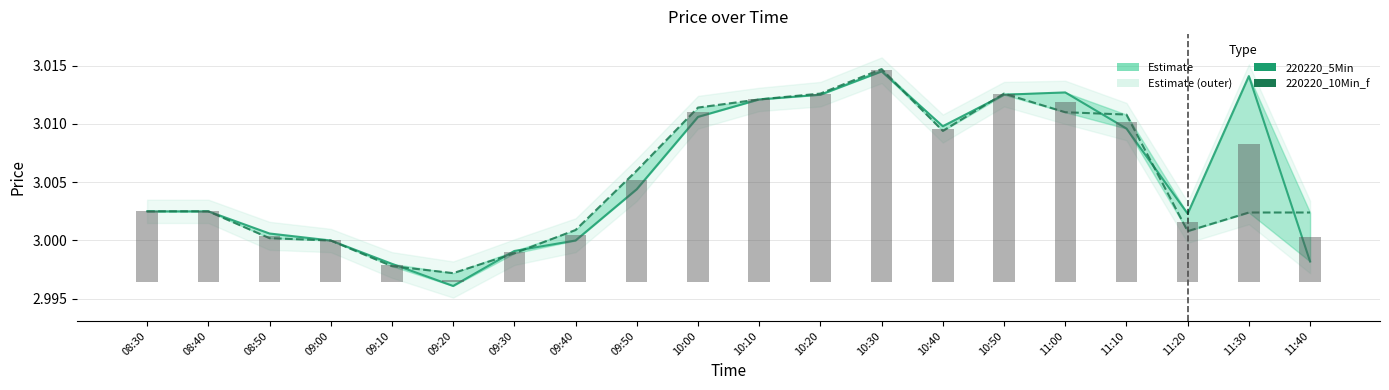

Does the chart contain stacked bars?

No